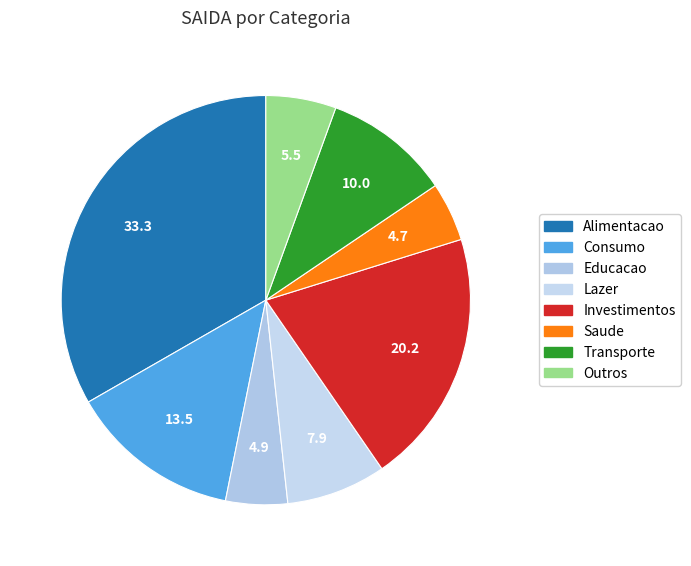

True or false: Educacao accounts for 5% of the total.

True